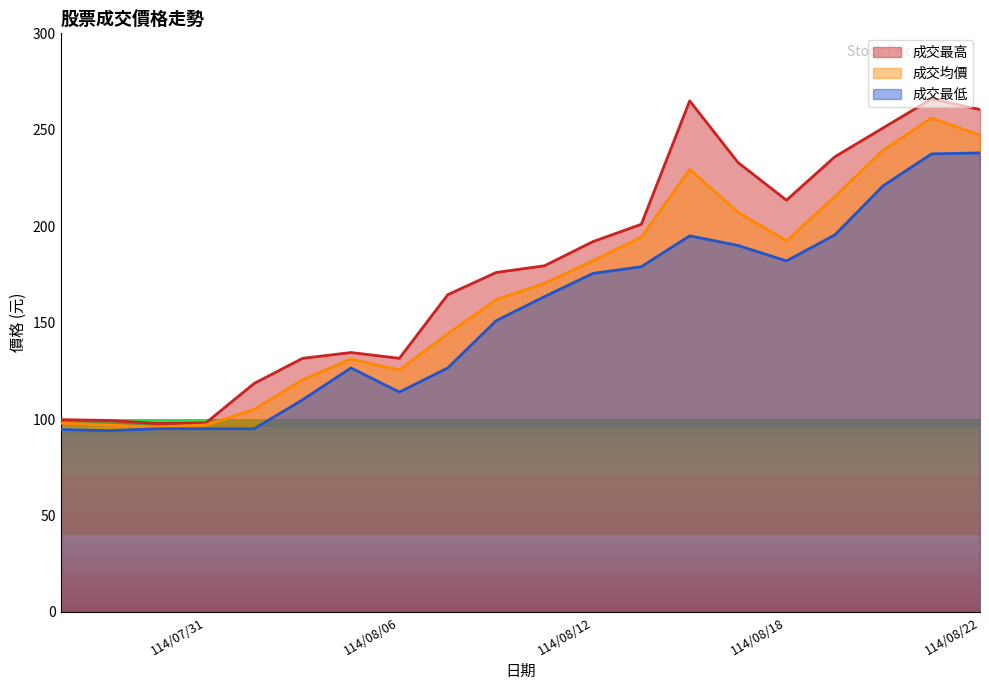

List the series in order of their peak value, lowest first.

成交最低, 成交均價, 成交最高